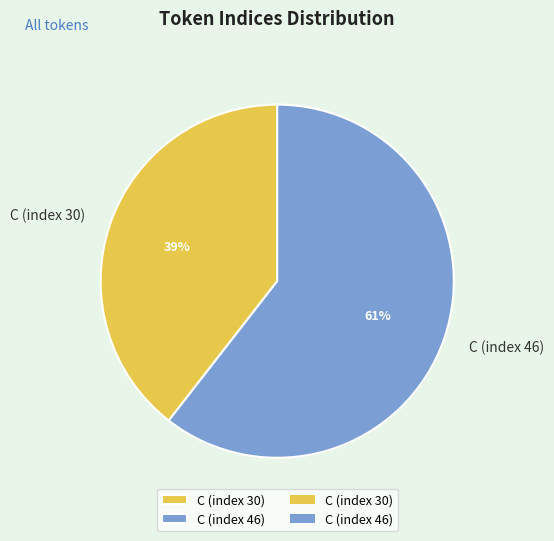

Is it true that C (index 46) is 61% of the pie?

True